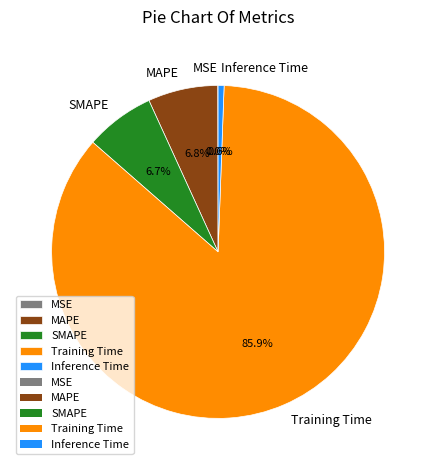

Is it true that Training Time is 86% of the pie?

True